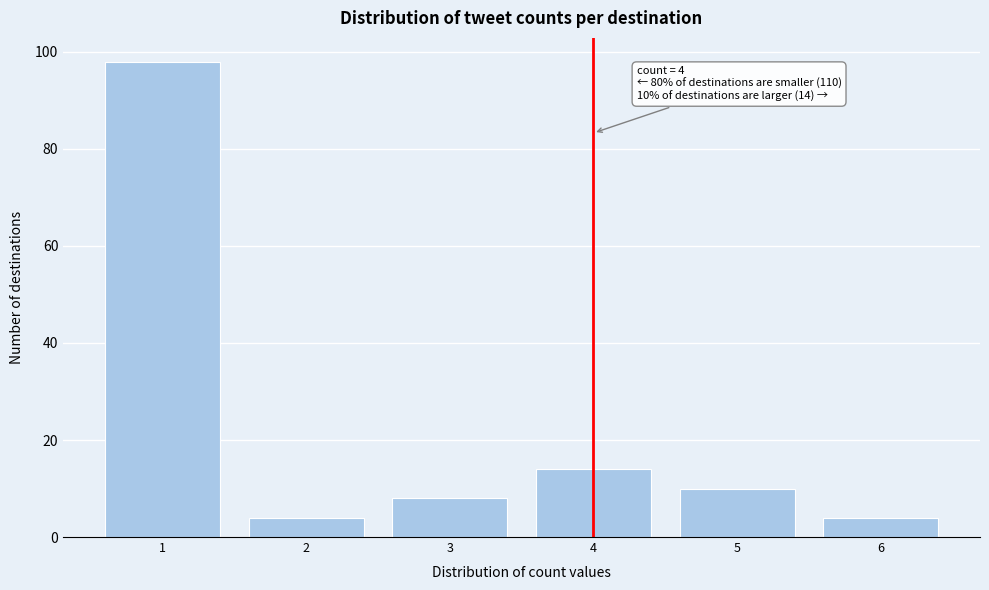

Reading left to right, extract all data points from this chart.

98	4	8	14	10	4